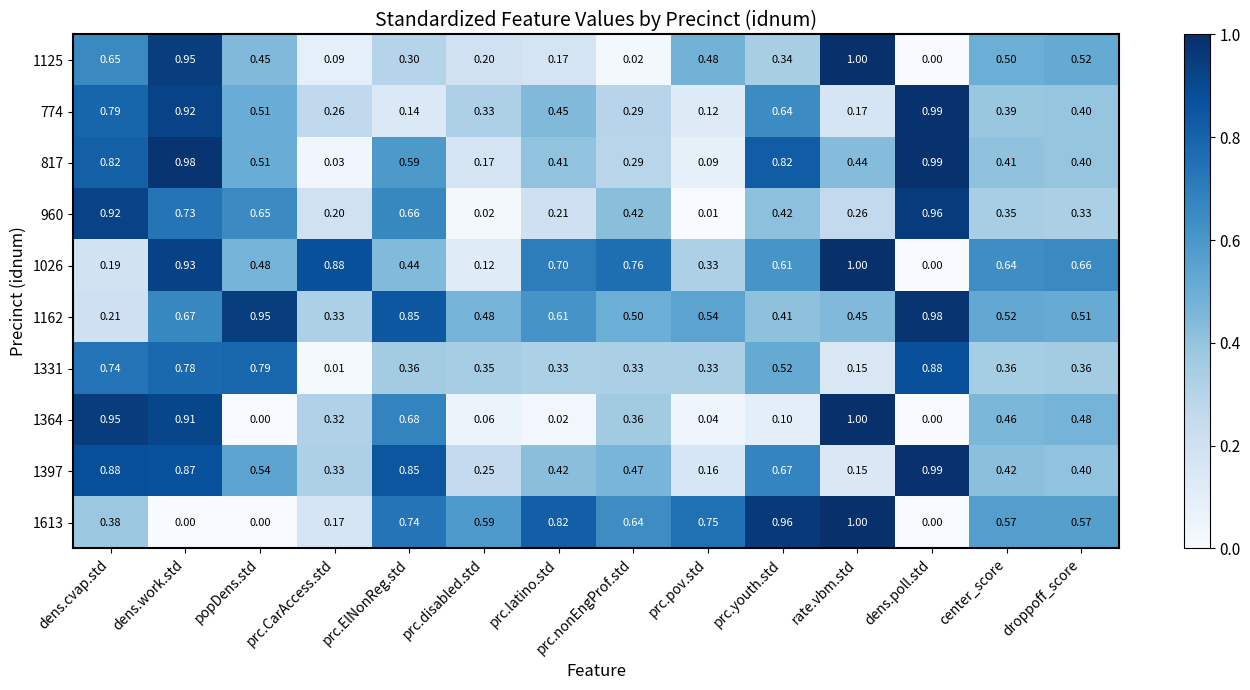

How many series are shown in this chart?

10